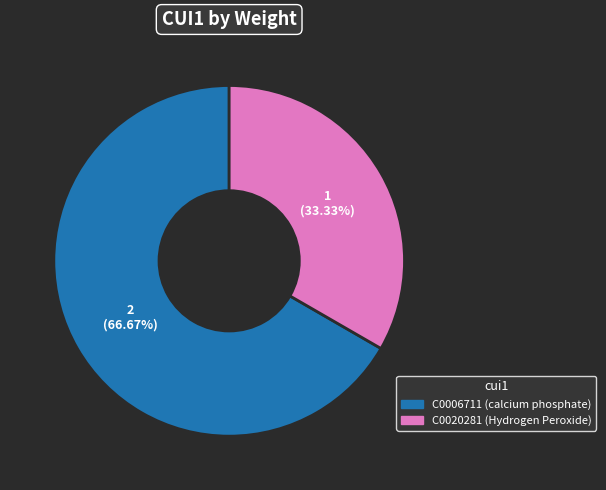

Do C0006711 and C0020281 together represent more than half of the pie?

Yes